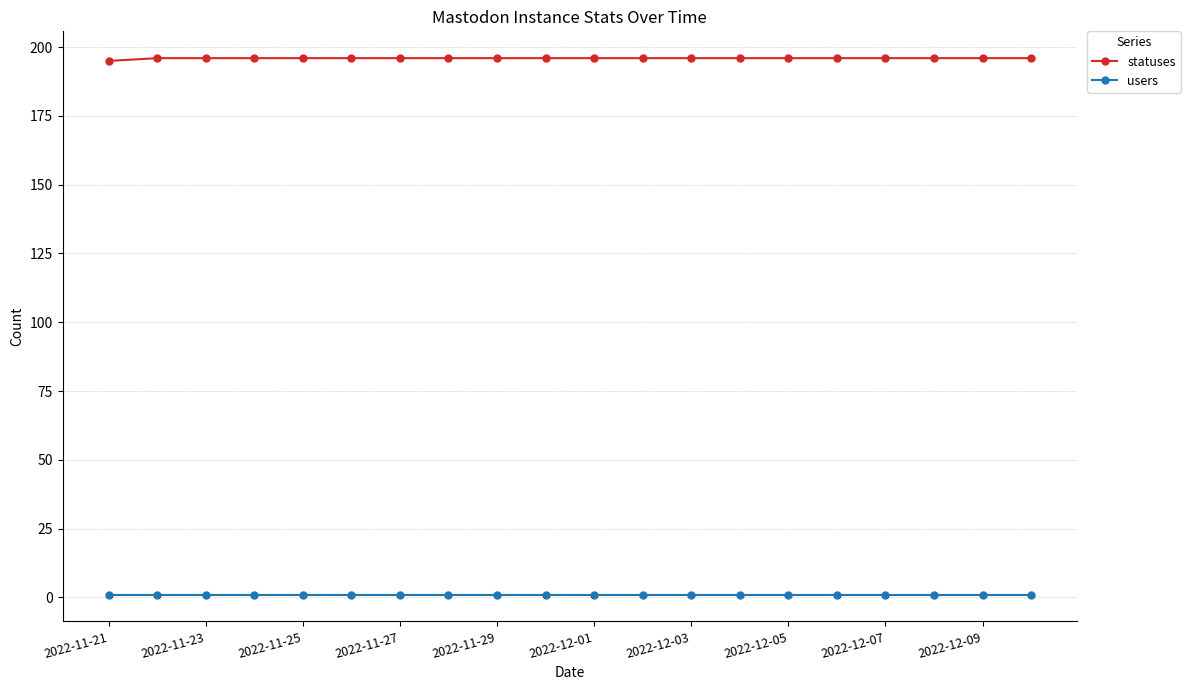

What is the average value of the statuses series?

196